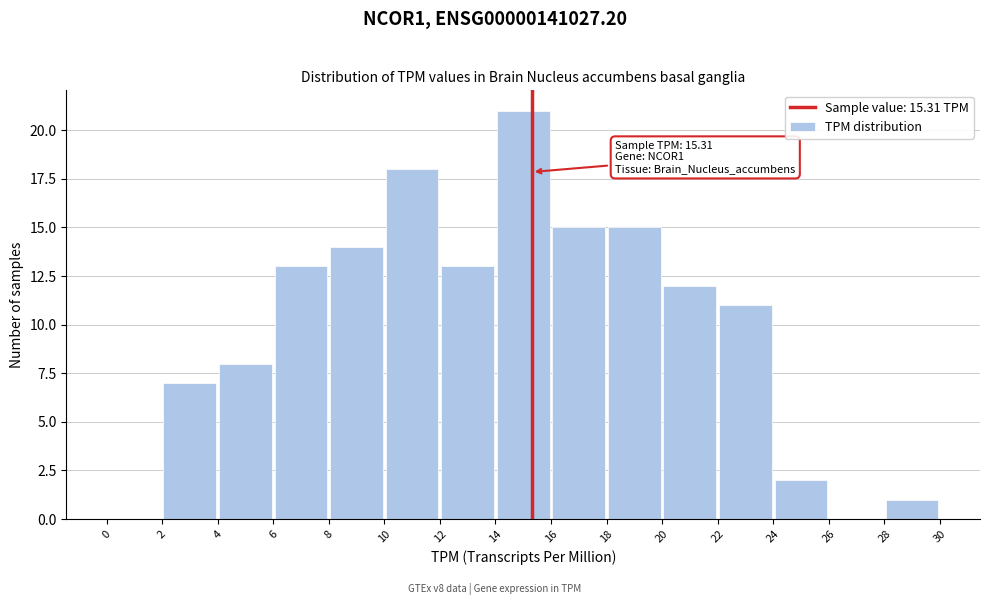

Over which range of the x-axis is the bar tallest?

14 to 16